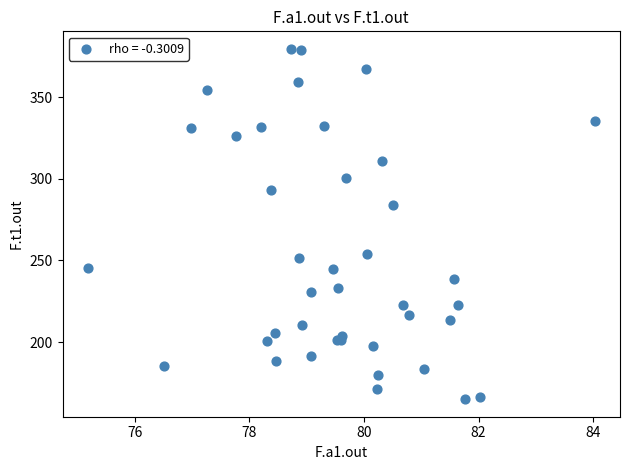

What Y value in the scatter plot is closest to 272?

283.8